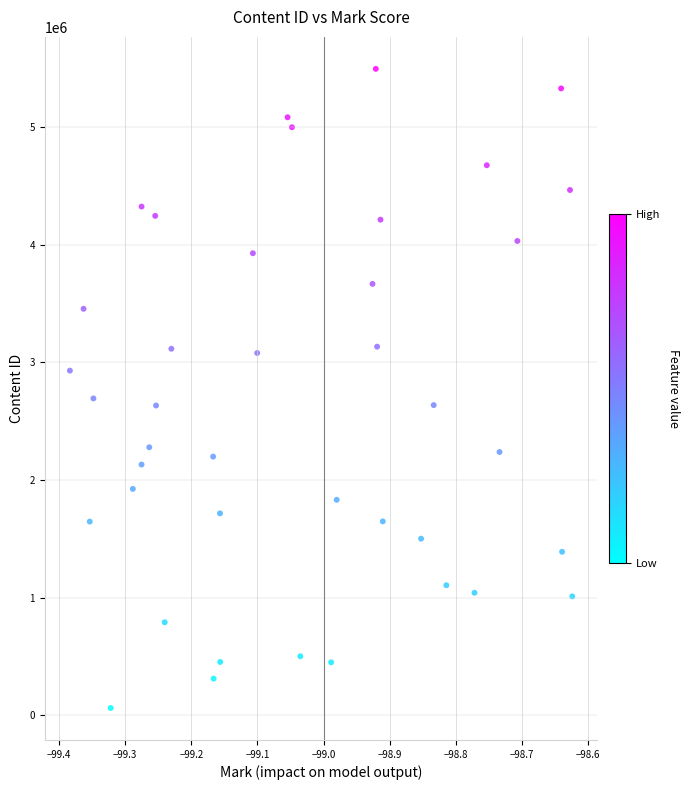

What is the range of Y values (max minus min)?

5435216